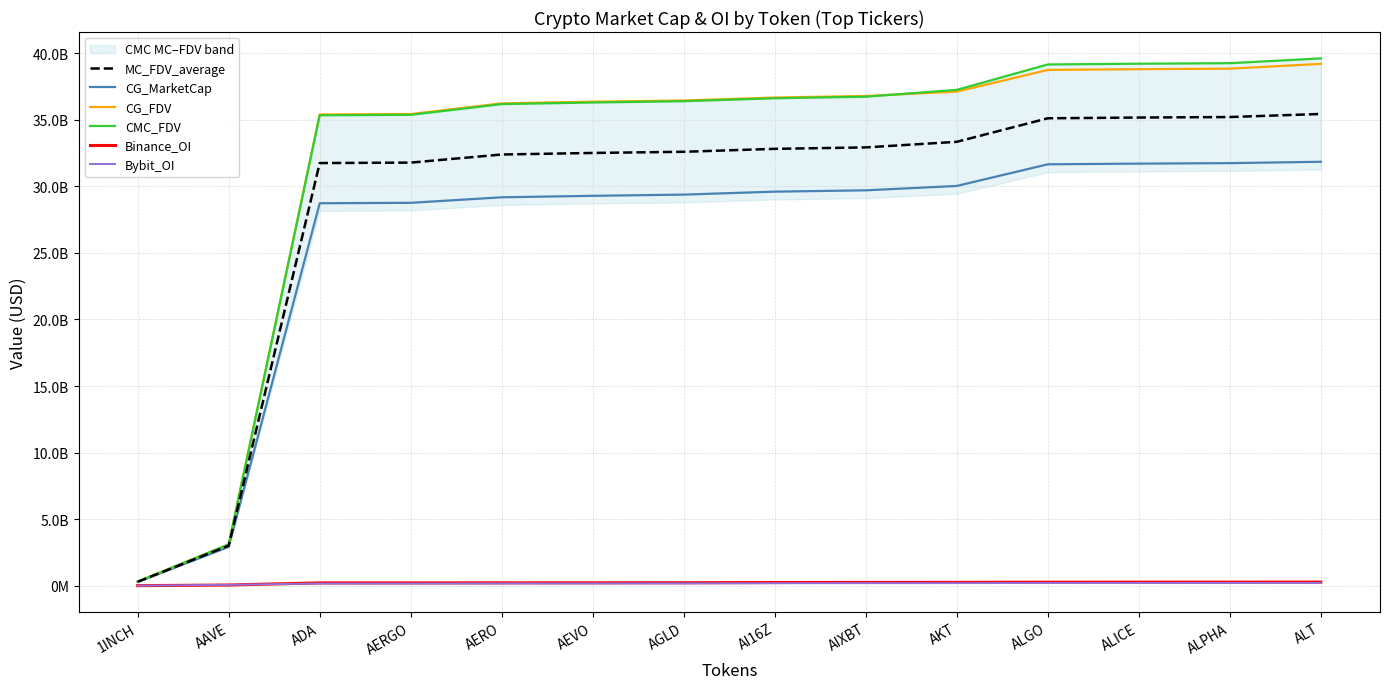

What is the value of the CG_FDV point at the 11th from the left?

38739736350.0